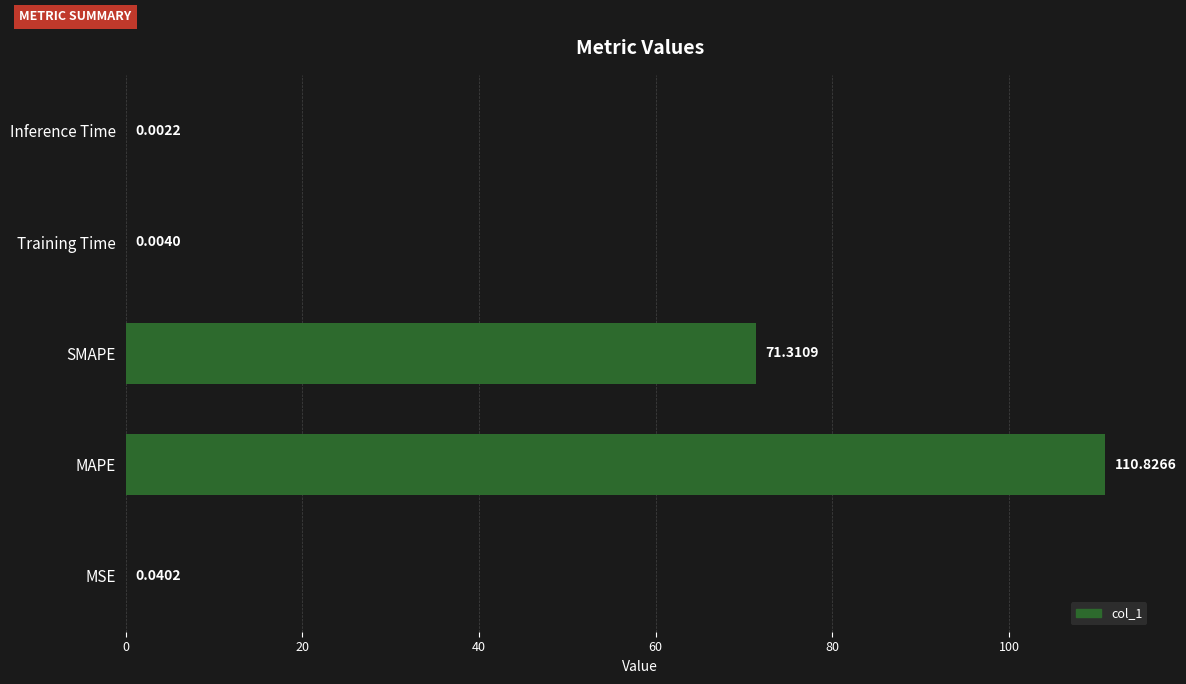

Where is the data nearest to the value 55?

SMAPE